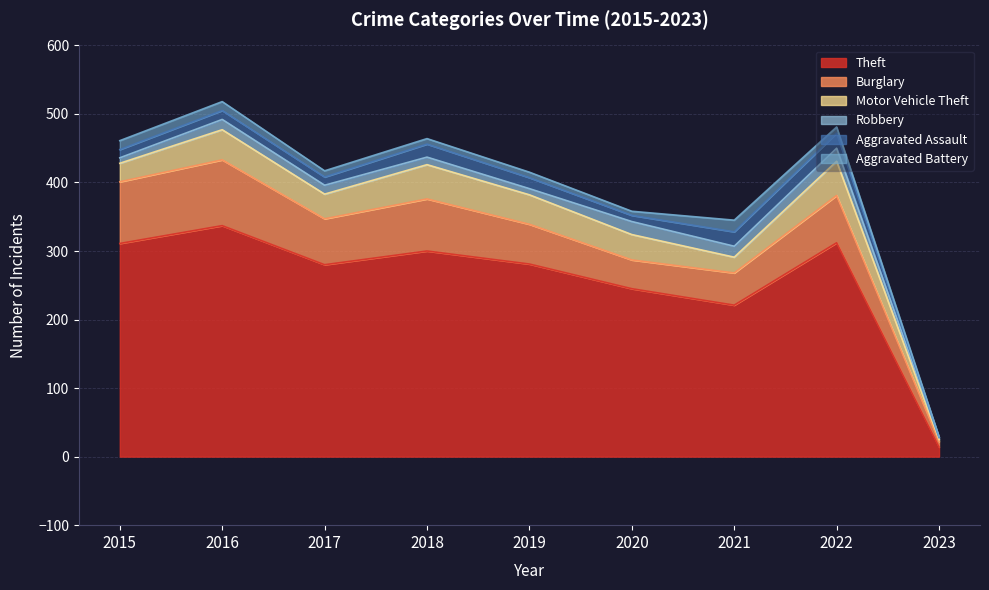

Which series has the largest total across all categories?

Theft